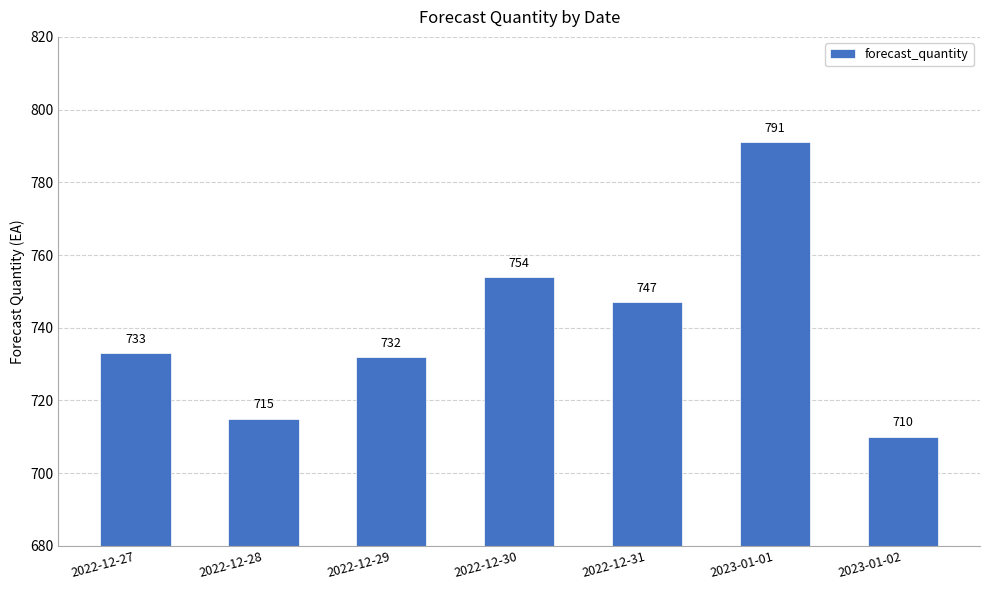

What is the change in value from 2022-12-29 to 2022-12-30?

+22